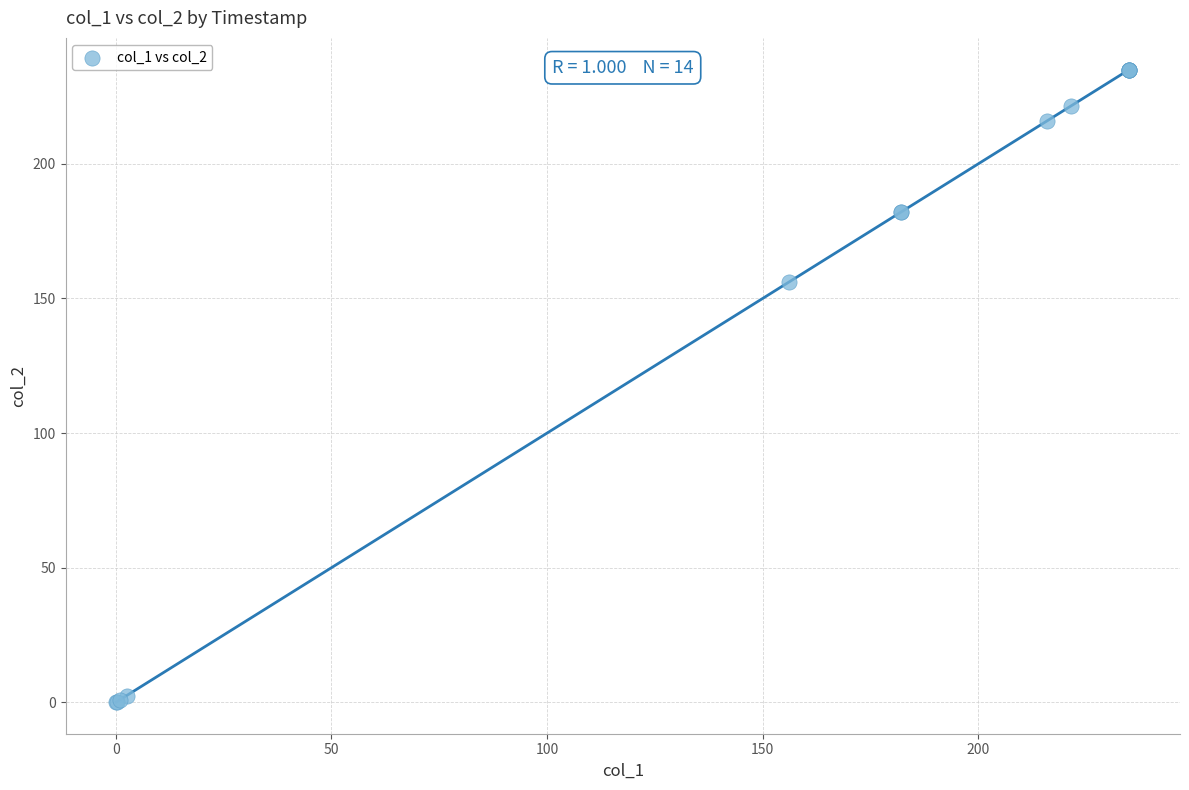

What Y value in the scatter plot is closest to 117?

156.0